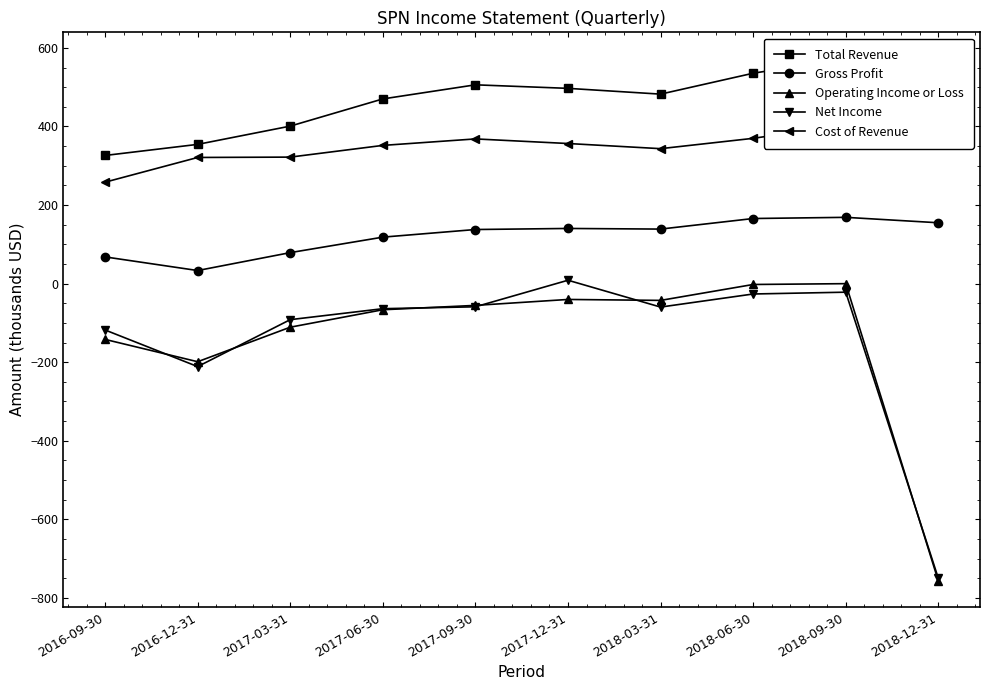

At which label does Cost of Revenue reach its peak?

2018-09-30